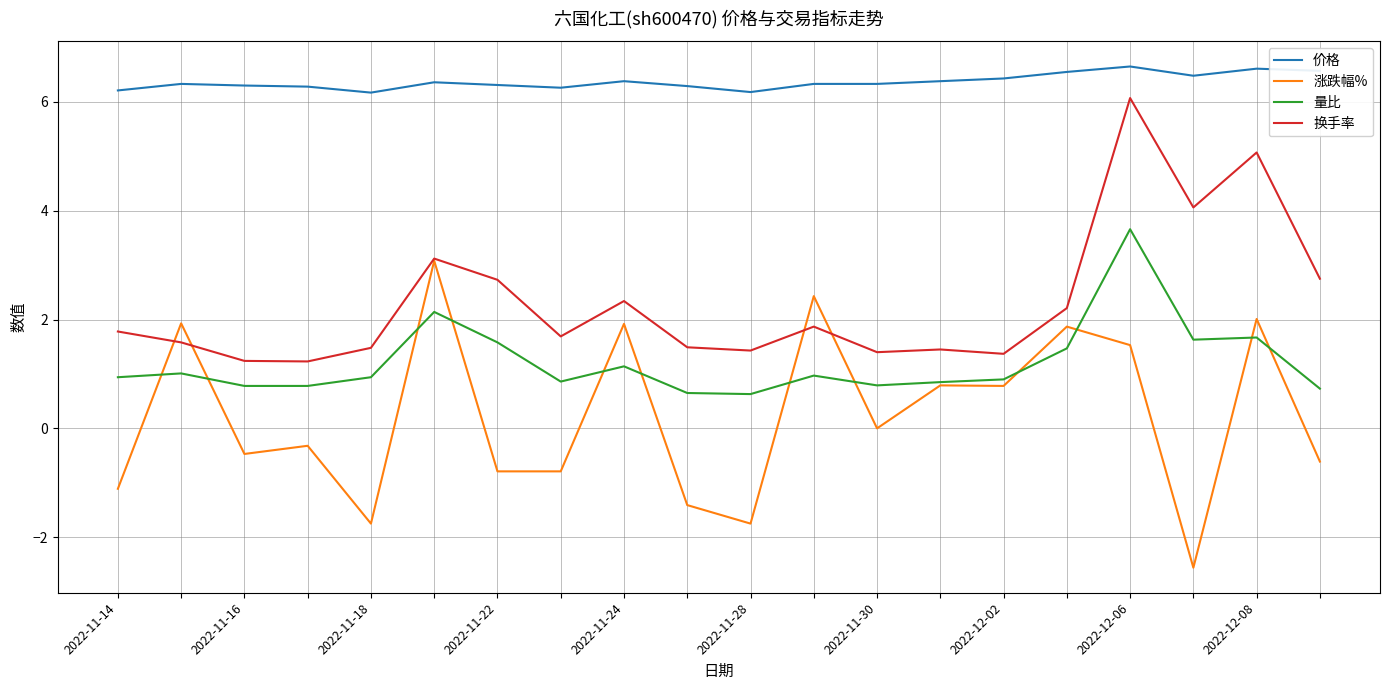

True or false: 量比 and 换手率 intersect in this chart.

False